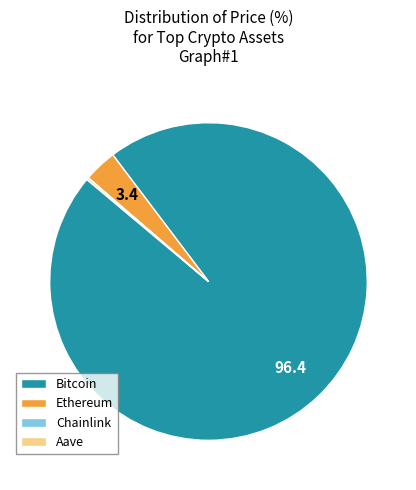

Which category has the biggest portion of the pie?

Bitcoin